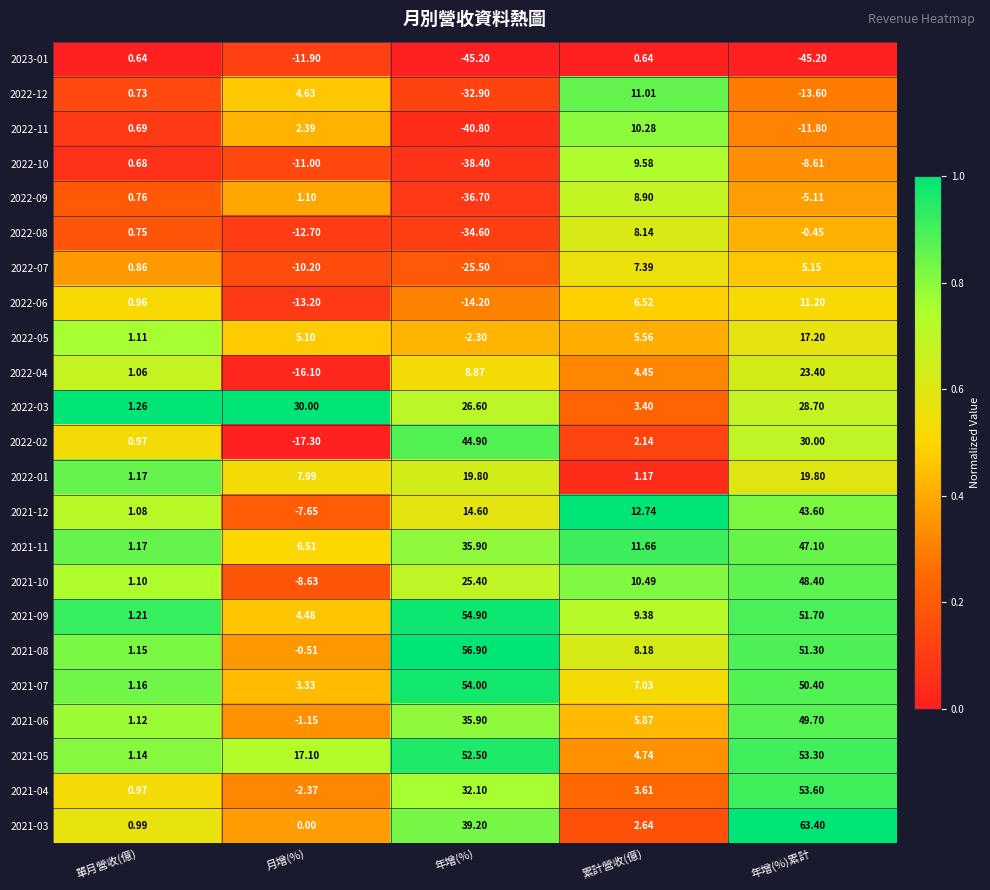

Which series has the largest total across all categories?

2021-05